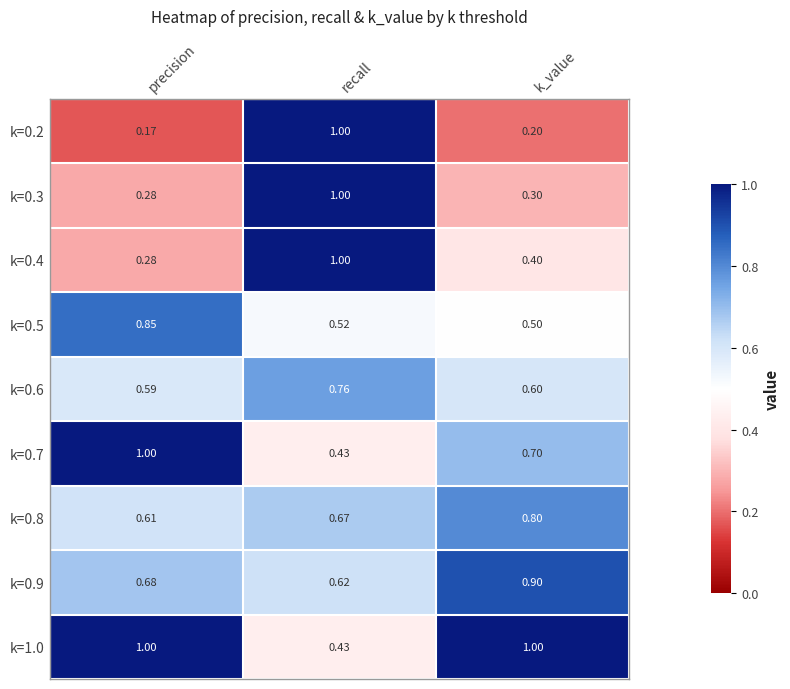

List the labels in order of k=0.3 value, largest first.

recall, k_value, precision